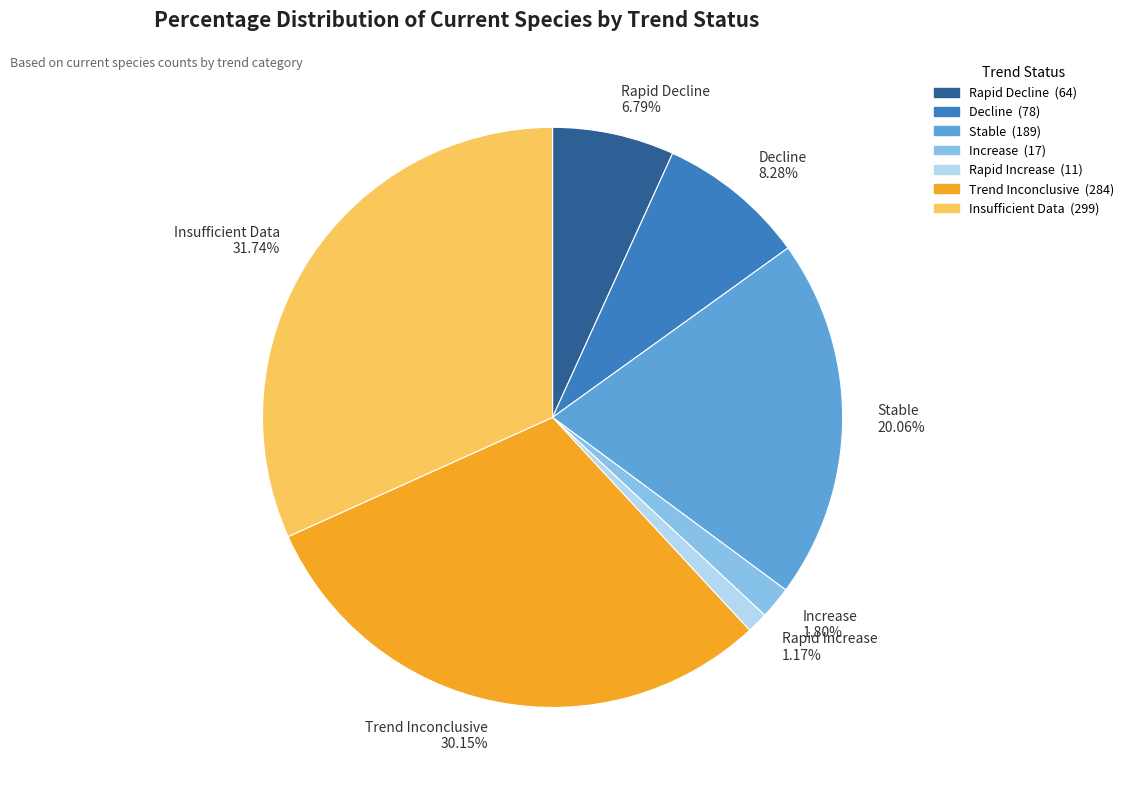

Count the number of slices in the pie.

7